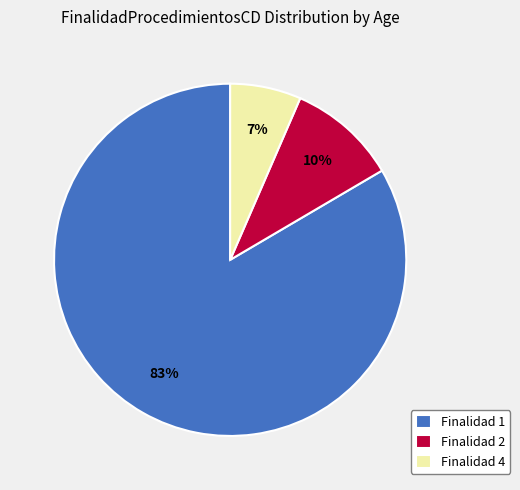

To the nearest percent, what portion does Finalidad 1 represent?

83%